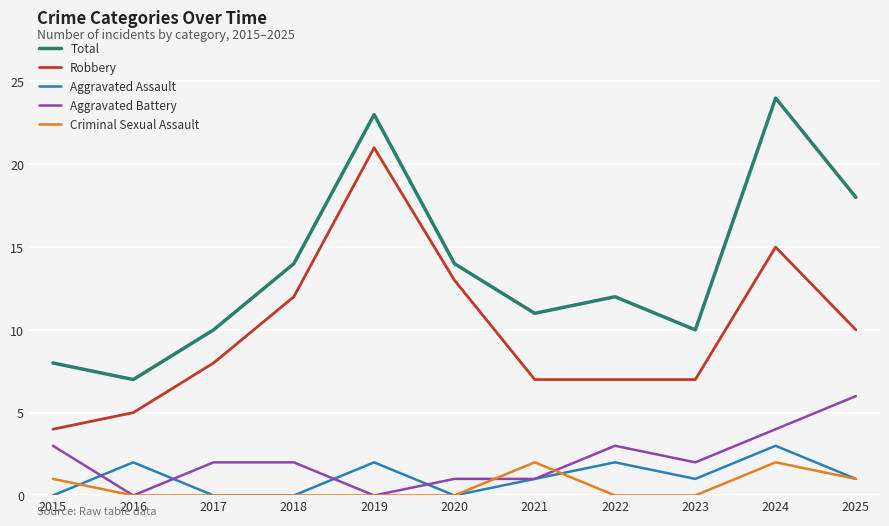

Reading right to left, list all the values displayed in this chart.

Total: 2025=18	2024=24	2023=10	2022=12	2021=11	2020=14	2019=23	2018=14	2017=10	2016=7	2015=8
Robbery: 2025=10	2024=15	2023=7	2022=7	2021=7	2020=13	2019=21	2018=12	2017=8	2016=5	2015=4
Aggravated Assault: 2025=1	2024=3	2023=1	2022=2	2021=1	2020=0	2019=2	2018=0	2017=0	2016=2	2015=0
Aggravated Battery: 2025=6	2024=4	2023=2	2022=3	2021=1	2020=1	2019=0	2018=2	2017=2	2016=0	2015=3
Criminal Sexual Assault: 2025=1	2024=2	2023=0	2022=0	2021=2	2020=0	2019=0	2018=0	2017=0	2016=0	2015=1